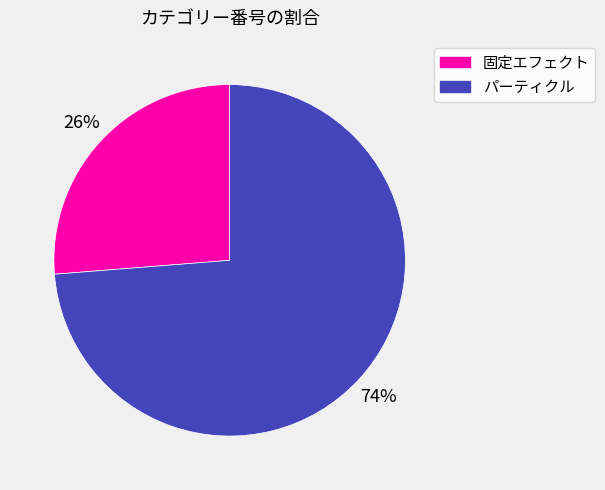

Rank the categories by value from highest to lowest.

パーティクル, 固定エフェクト